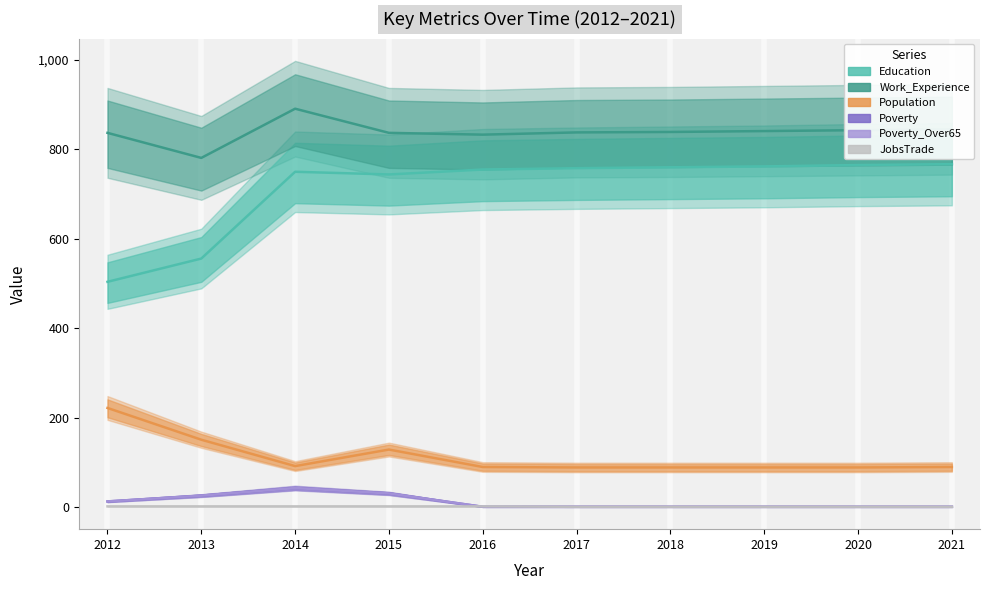

Is the value of Poverty at 2019 greater than the value of JobsTrade at 2013?

No